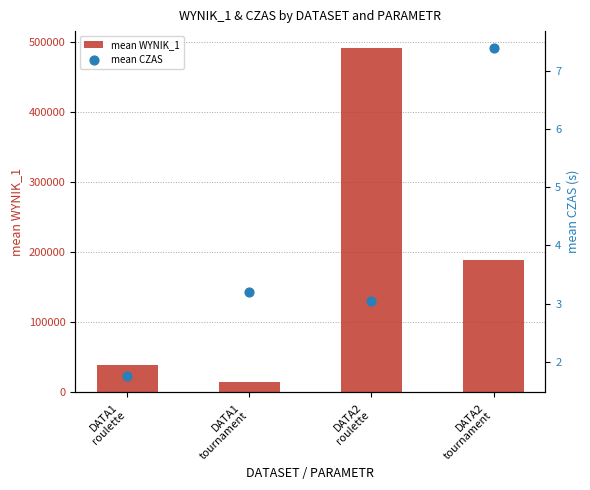

Which series has the largest Y range (max minus min)?

mean WYNIK_1